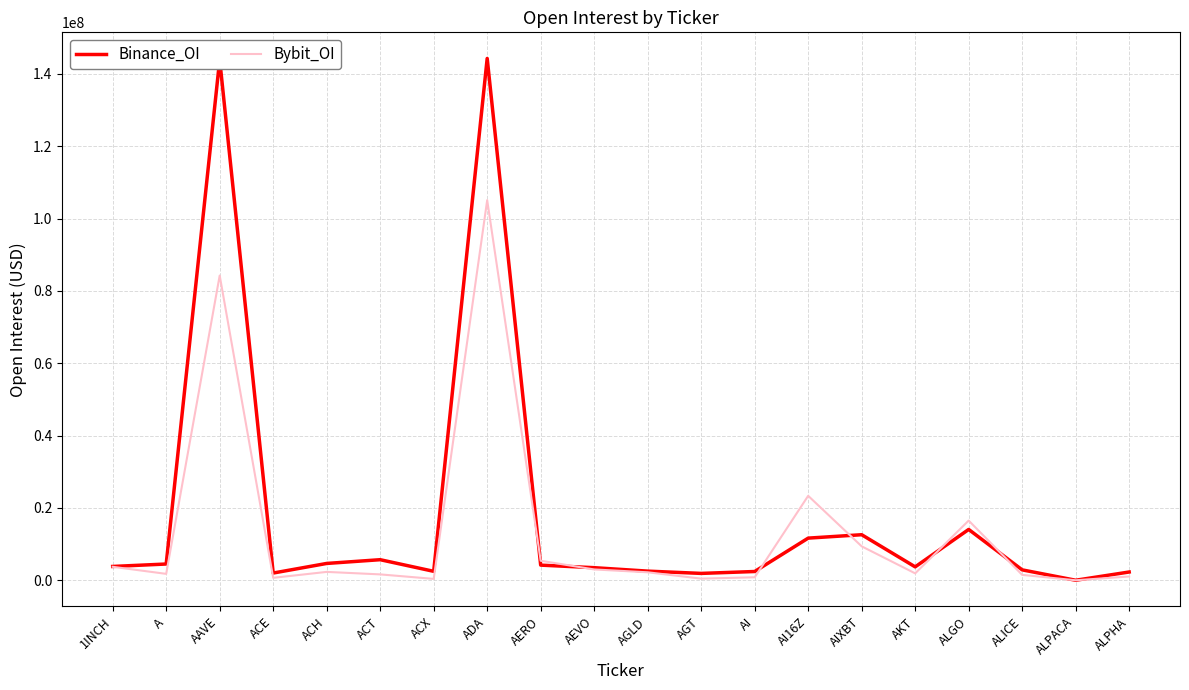

The value of Bybit_OI at AAVE is 119479733. True or false?

False